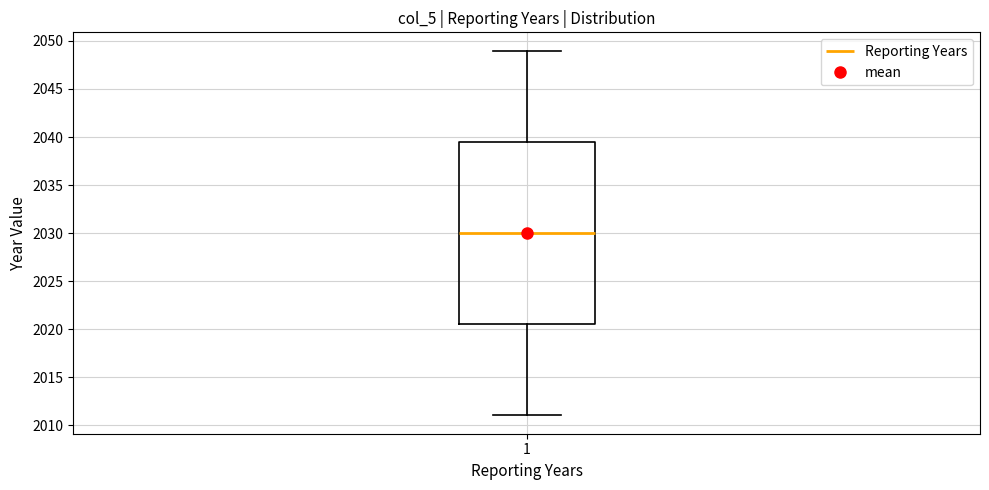

Where is the lower edge of the box at x = 1 on the y-axis? The values are not printed on the chart, so give them approximately, as read against the axis.

2020.5